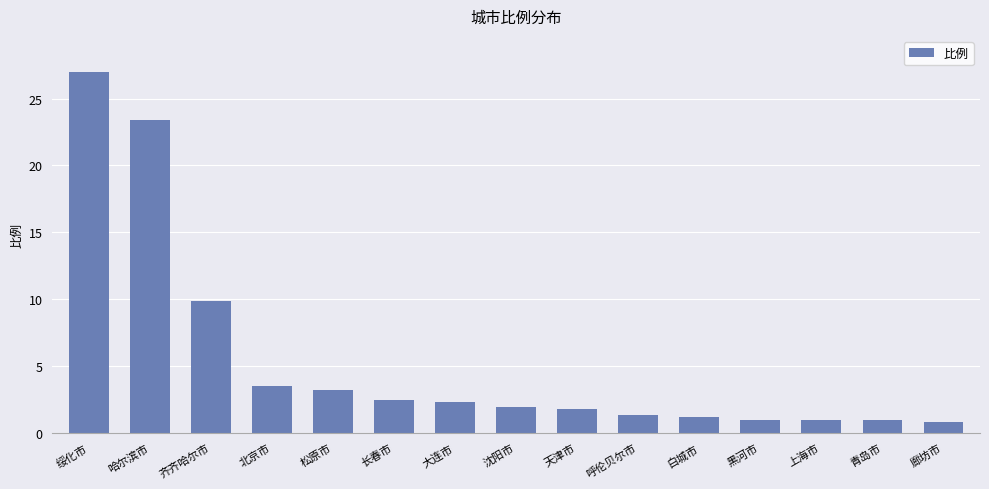

Approximately how many times larger is the value at 大连市 compared to 松原市?

0.7